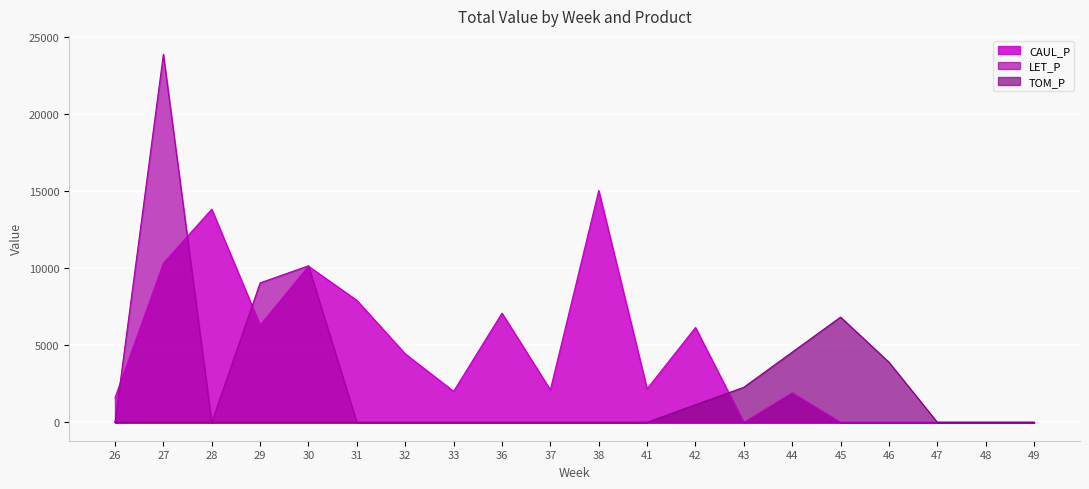

What is the spread (max minus min) of values at 45?

6833.5